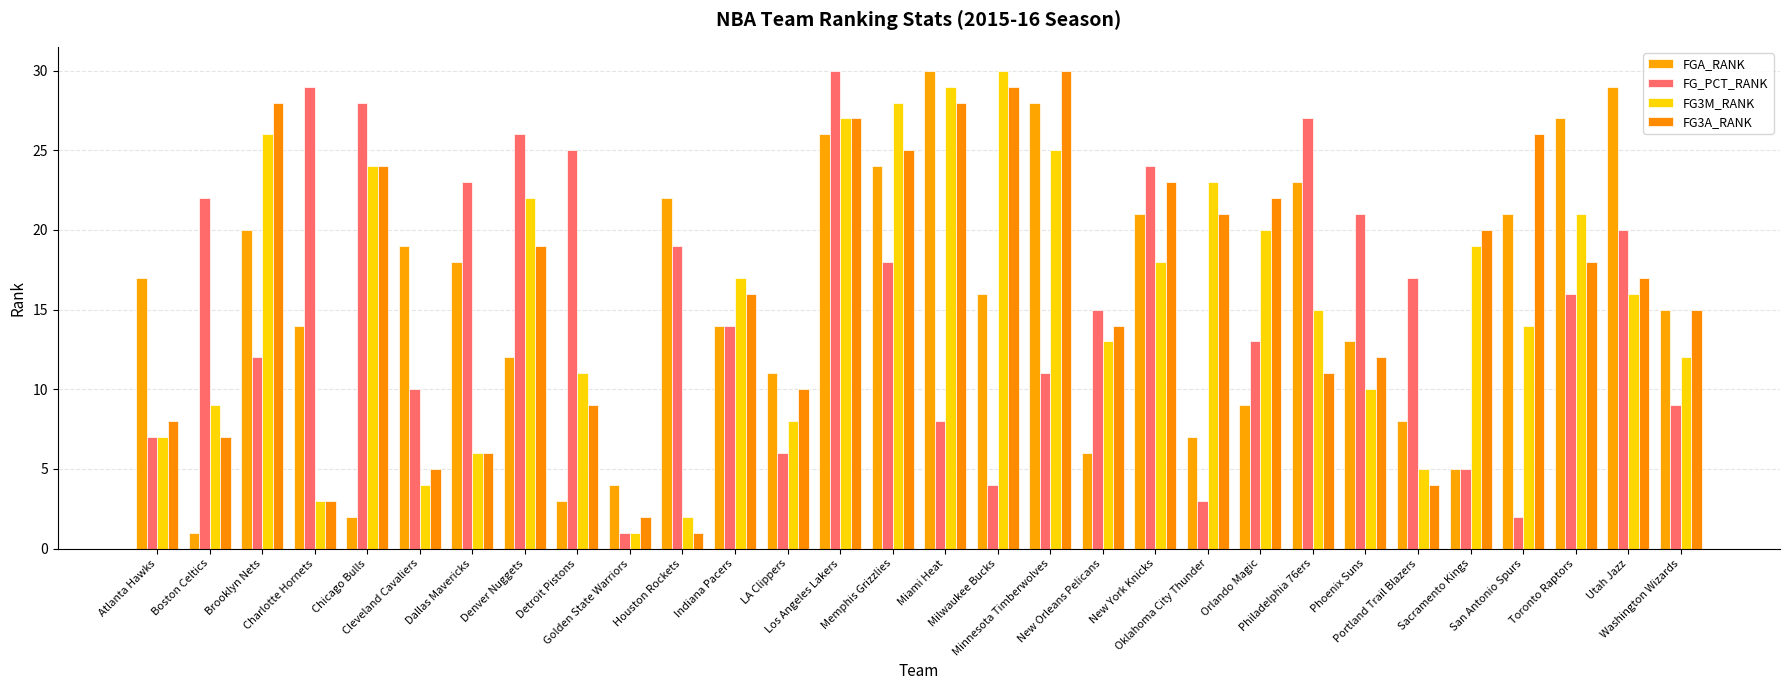

What position from the right is Cleveland Cavaliers?

25